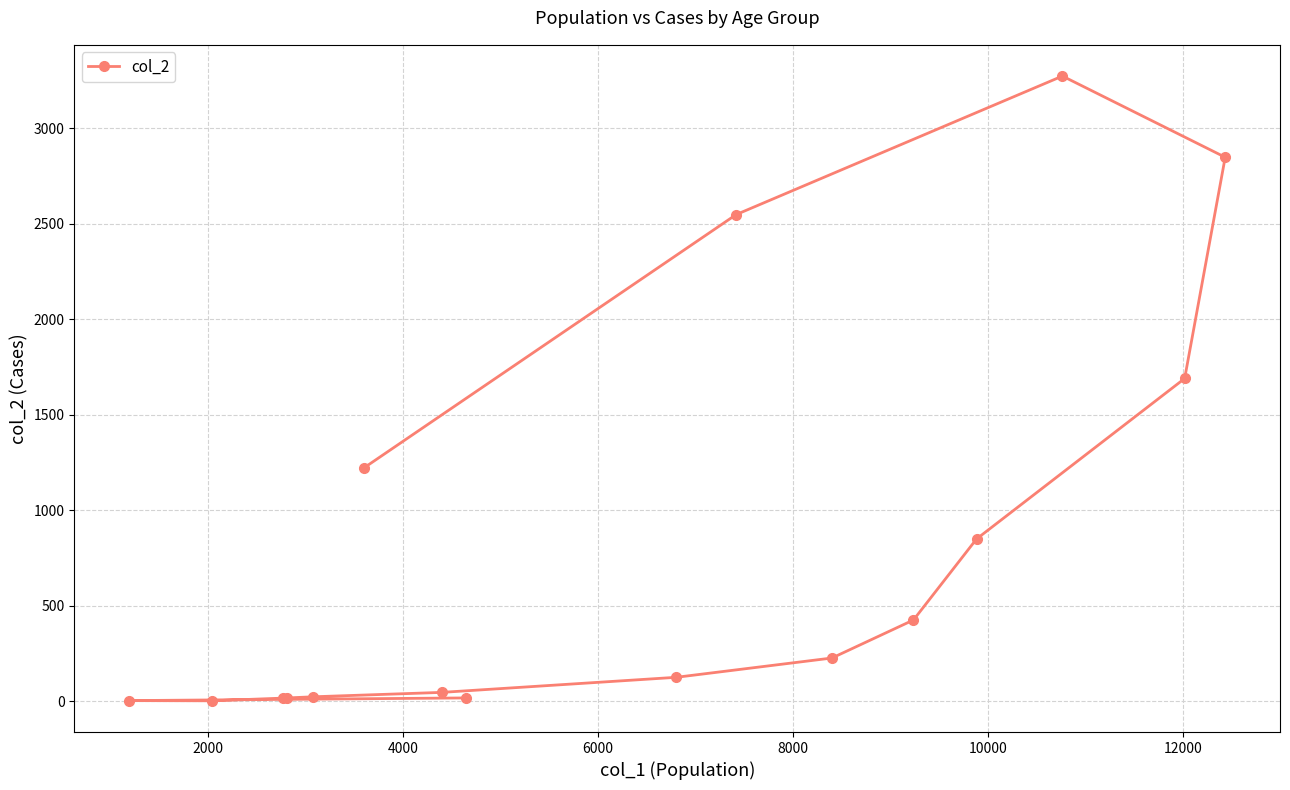

What is the average value?

834